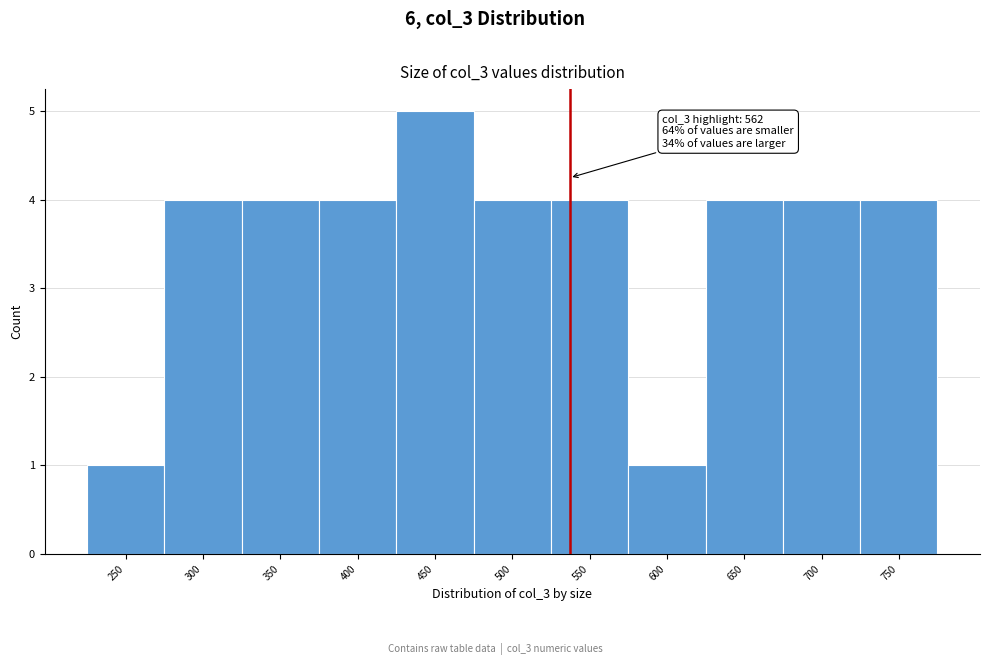

Reading right to left, what are all the values shown in this chart?

750=4	700=4	650=4	600=1	550=4	500=4	450=5	400=4	350=4	300=4	250=1